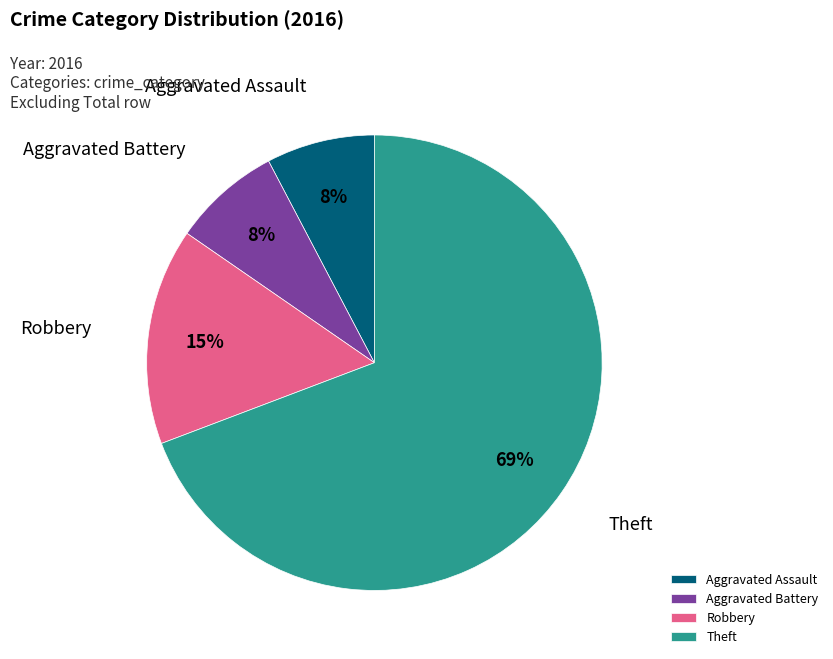

Is Aggravated Battery the majority of the pie?

No